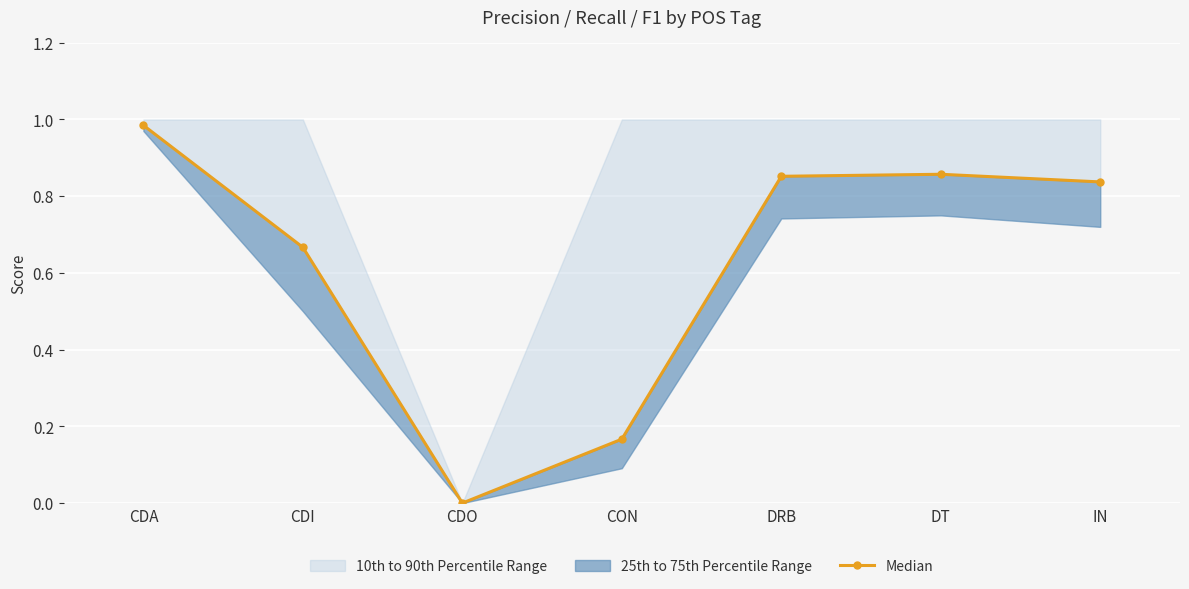

Reading left to right, extract all data points from this chart.

1.0	0.7	0.0	0.2	0.9	0.9	0.8